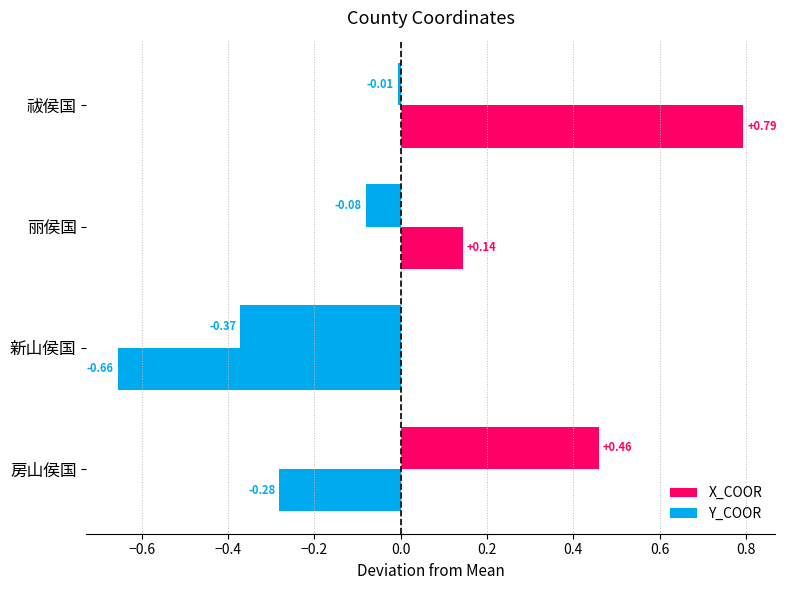

Count the number of categories in the chart.

4